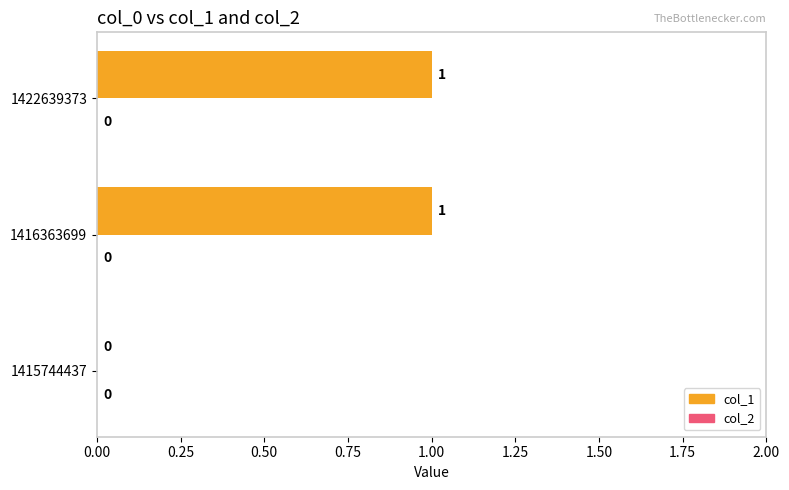

What is the change in value from 1415744437 to 1416363699?

+1